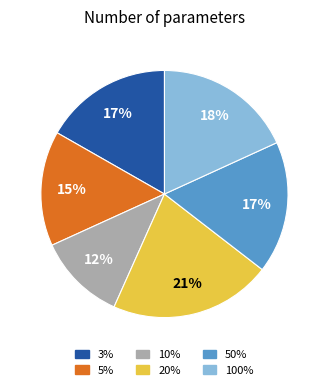

To the nearest percent, what percentage of the pie is 5%?

15%